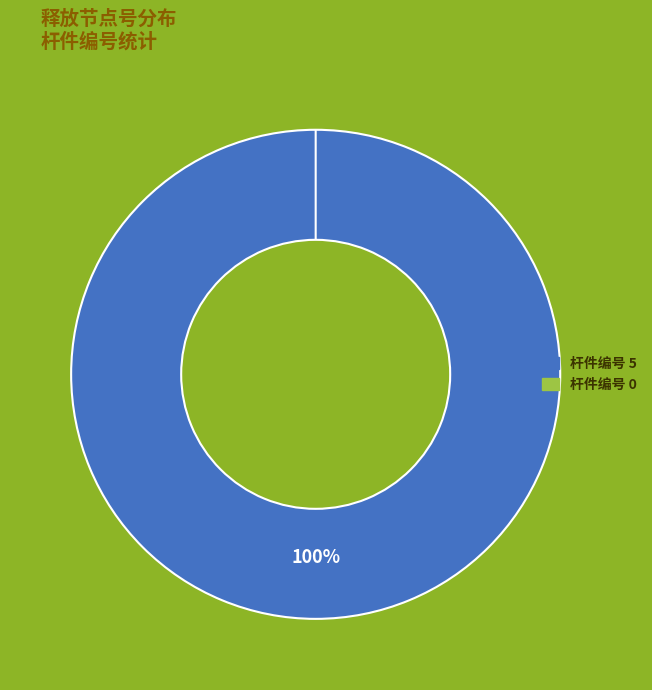

How many segments does this pie chart have?

2